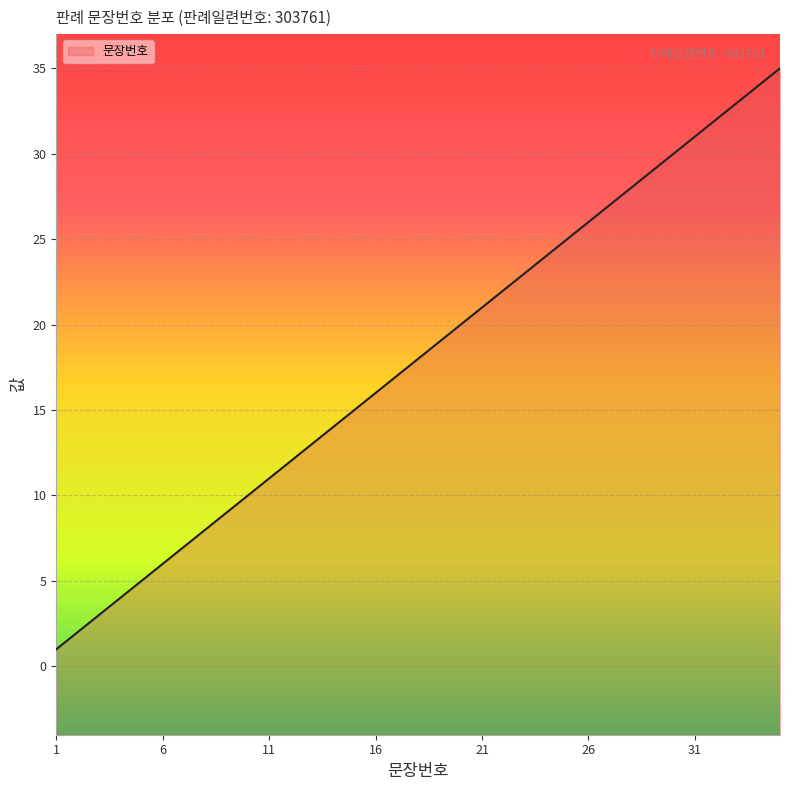

Between 34 and 35, which is larger?

35